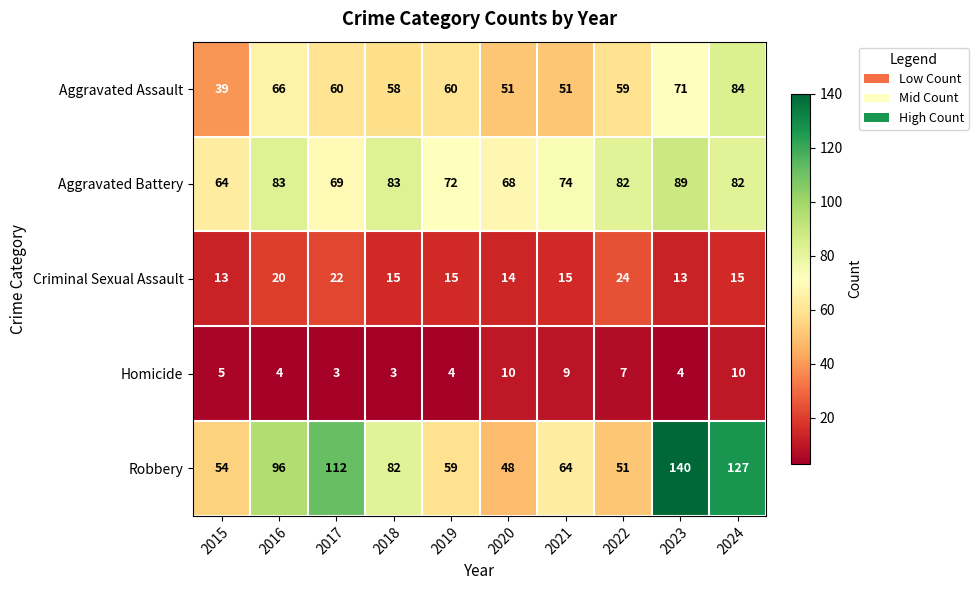

Where is Robbery nearest to the value 94?

2016